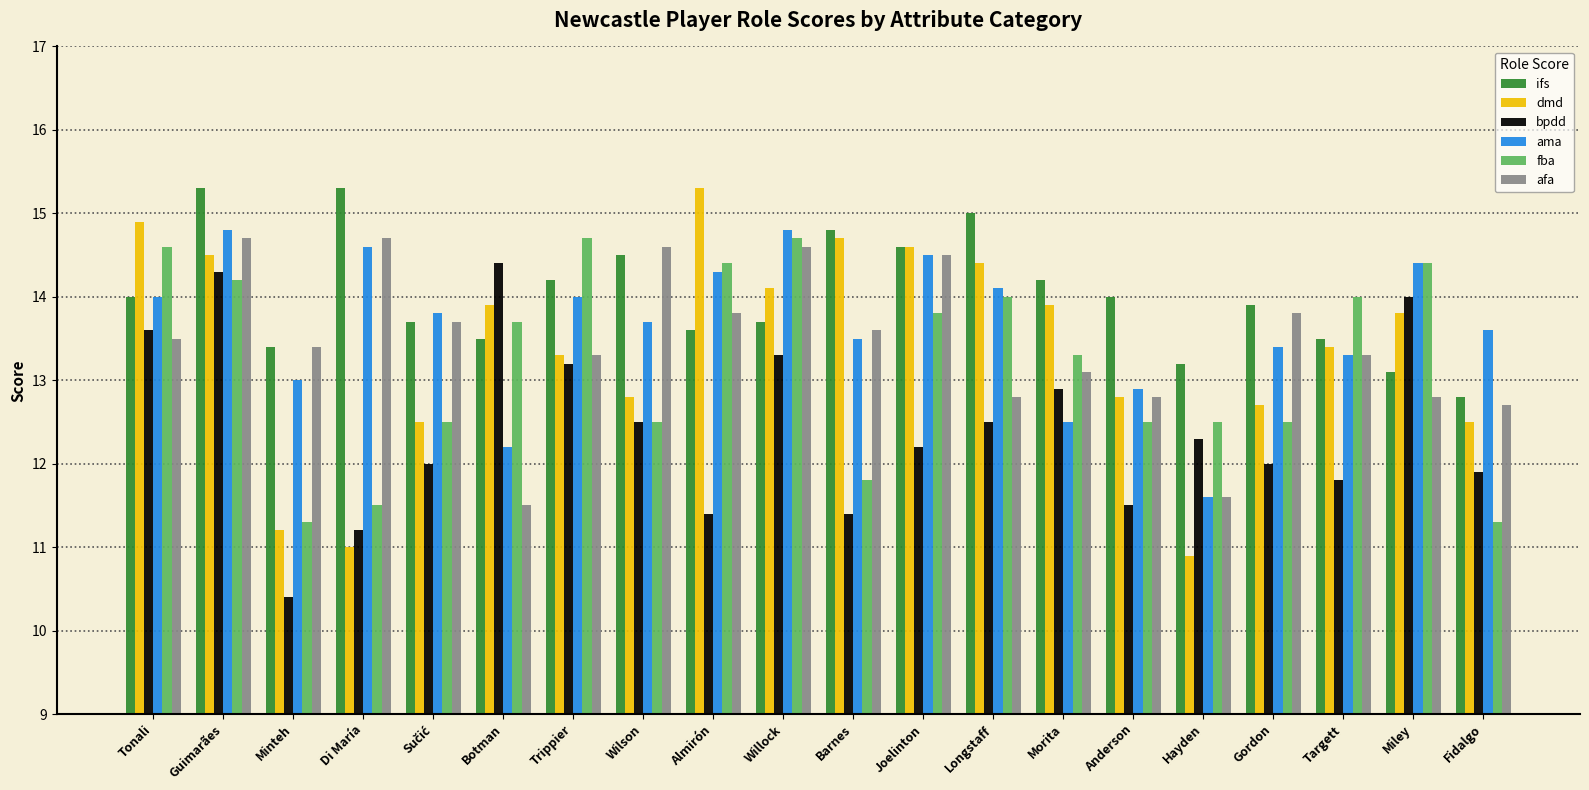

Does the chart contain stacked bars?

No